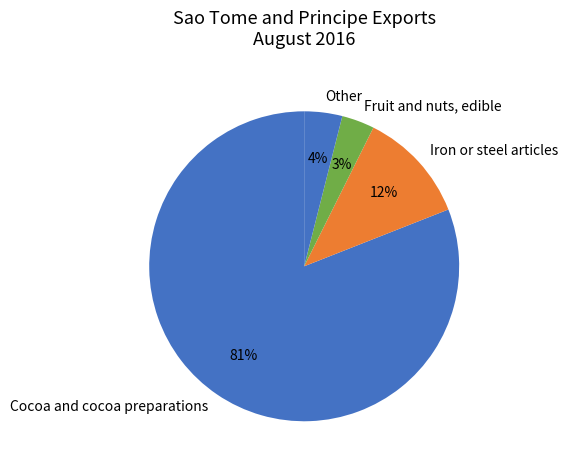

Combined, do Iron or steel articles and Fruit and nuts, edible account for over 50%?

No